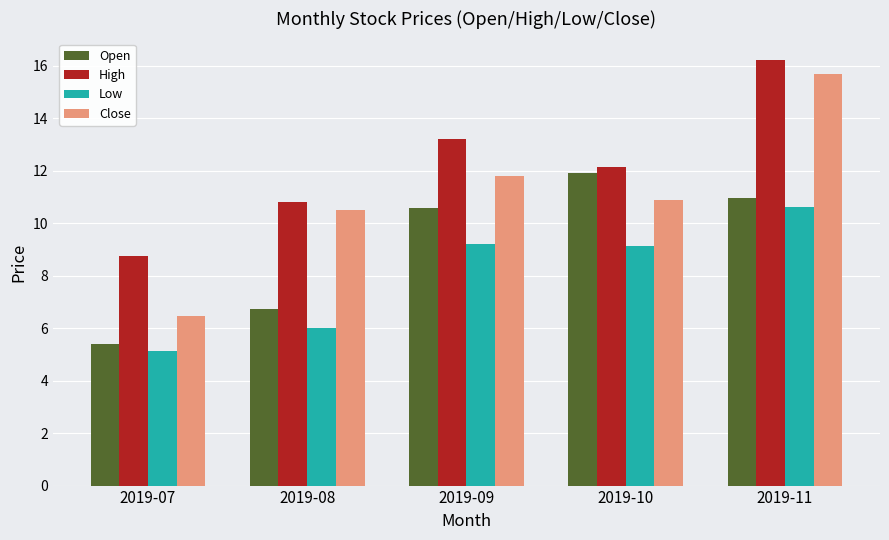

Rank the series by their maximum value, from lowest to highest.

Low, Open, Close, High